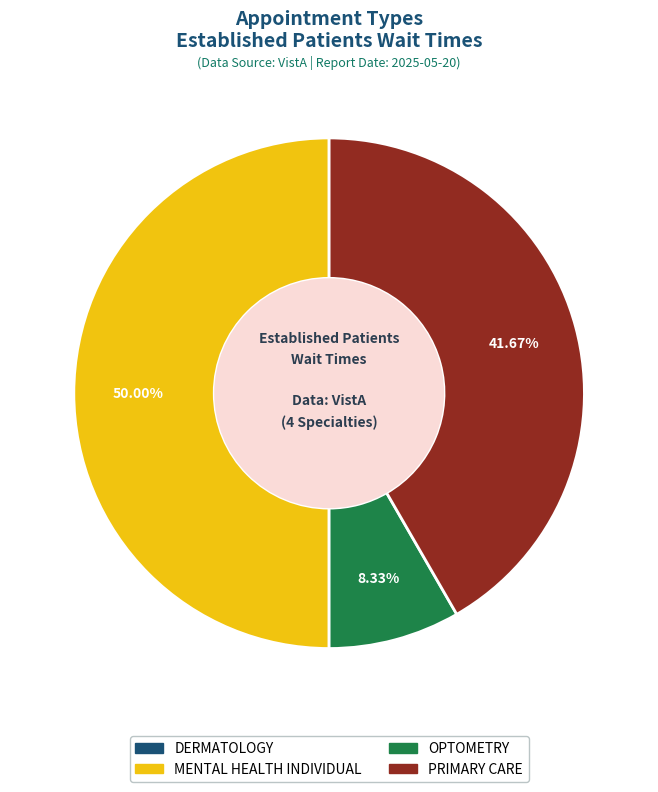

Which category has the biggest portion of the pie?

MENTAL HEALTH INDIVIDUAL